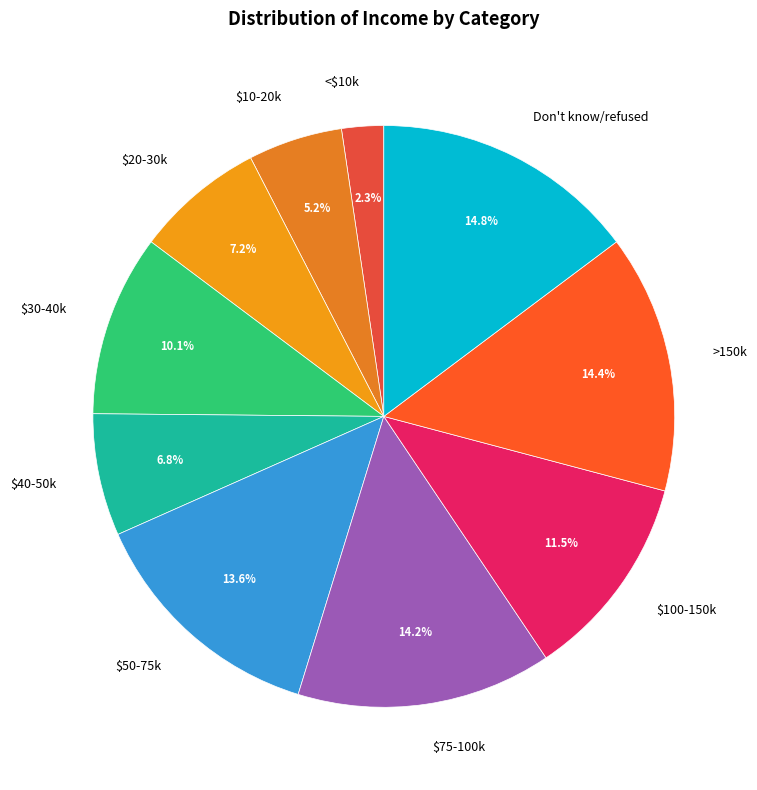

Is the sum of $50-75k and <$10k greater than half?

No